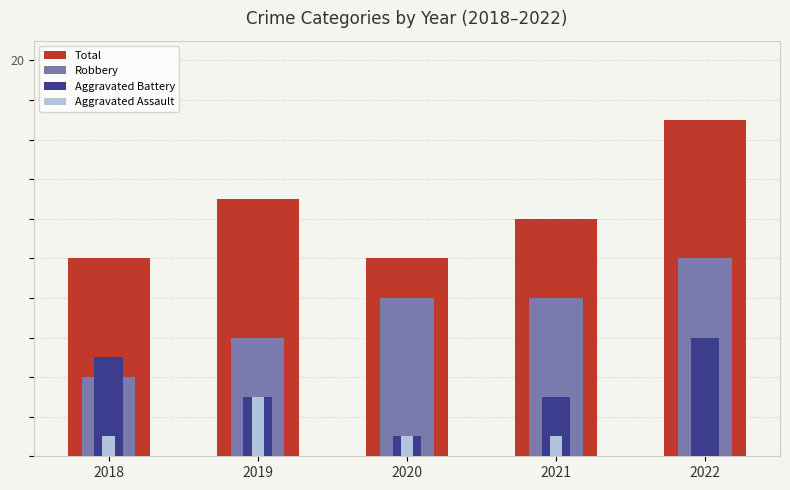

Which series changed the most between 2020 and 2021?

Total